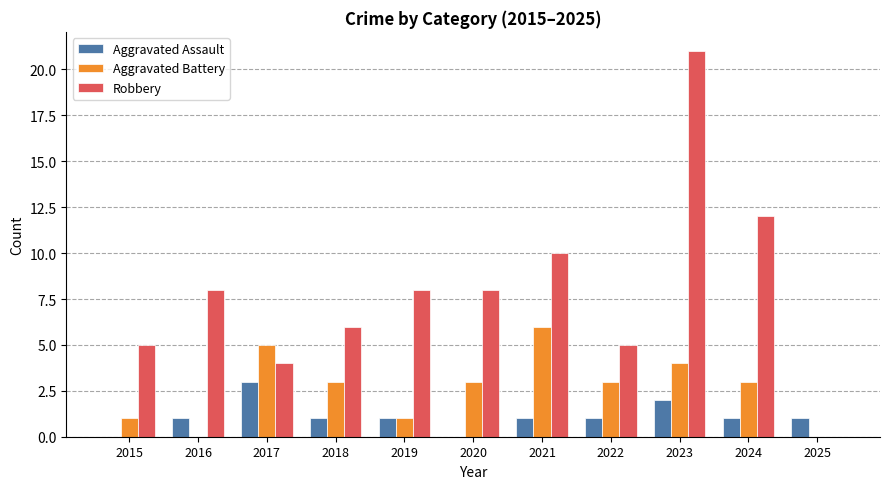

At which category is the sum across all series the highest?

2023